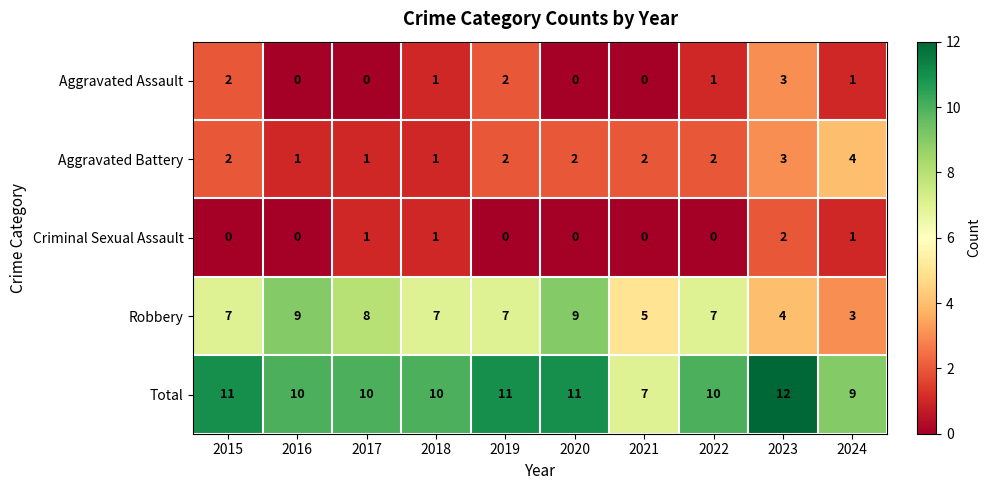

What is the total value across all series at 2015?

22